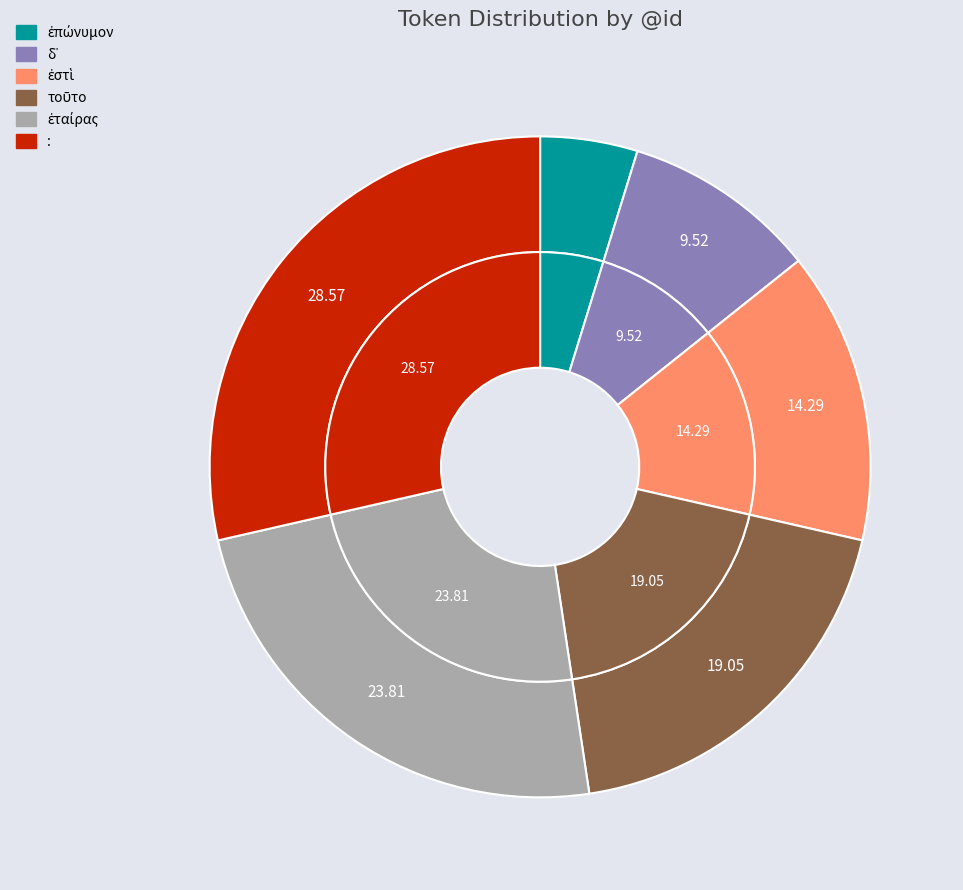

Do δ᾽ and τοῦτο together represent more than half of the pie?

No